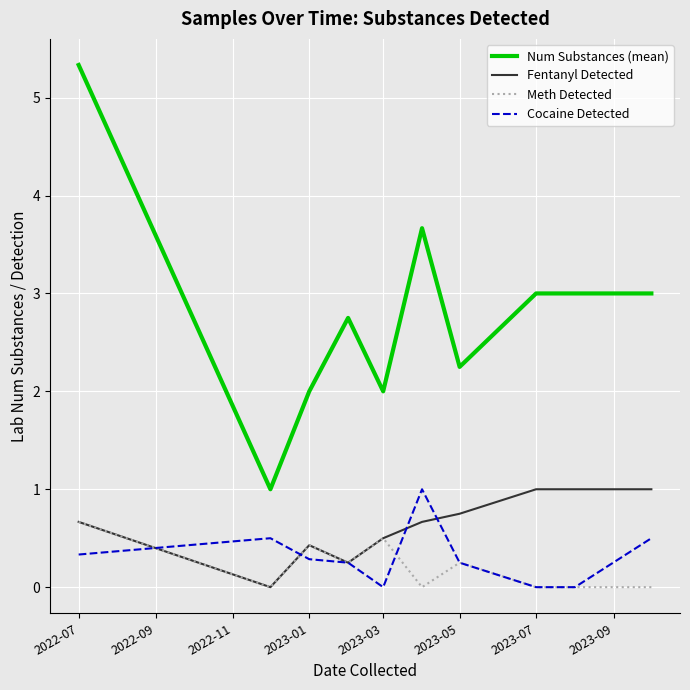

True or false: Meth Detected and Num Substances (mean) intersect in this chart.

False